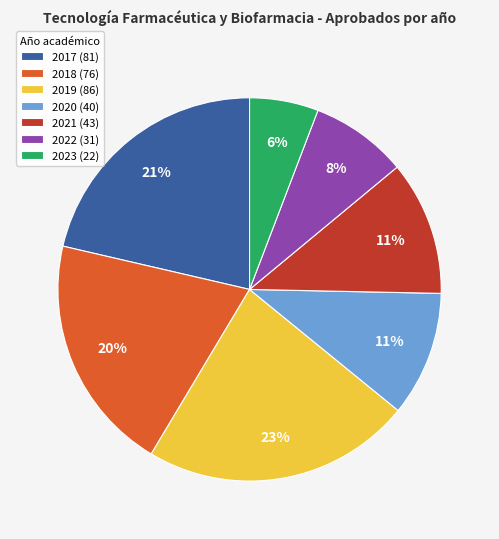

Between 2019 (86) and 2020 (40), which is larger?

2019 (86)